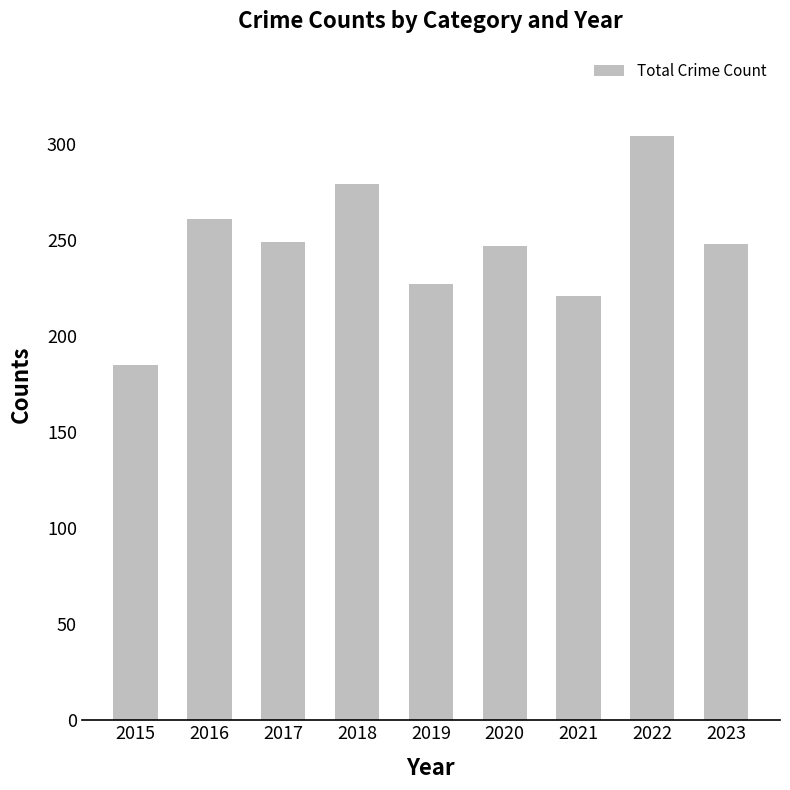

True or false: the data shows 494 at 2018.

False